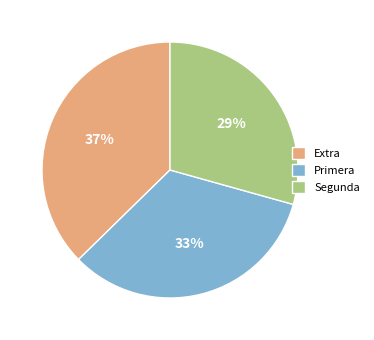

Count the number of slices in the pie.

3